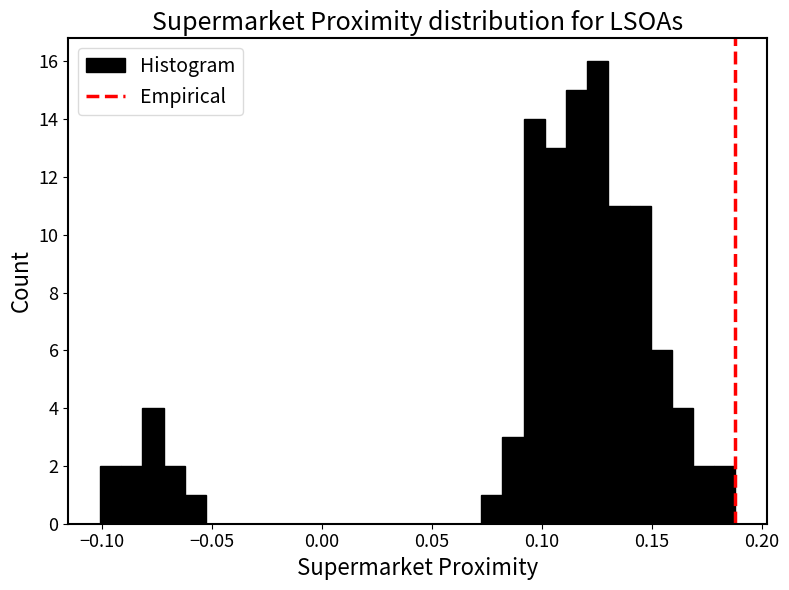

Around what value on the x-axis is the tallest bar? Give the approximate position of its centre, as read against the axis.

0.125